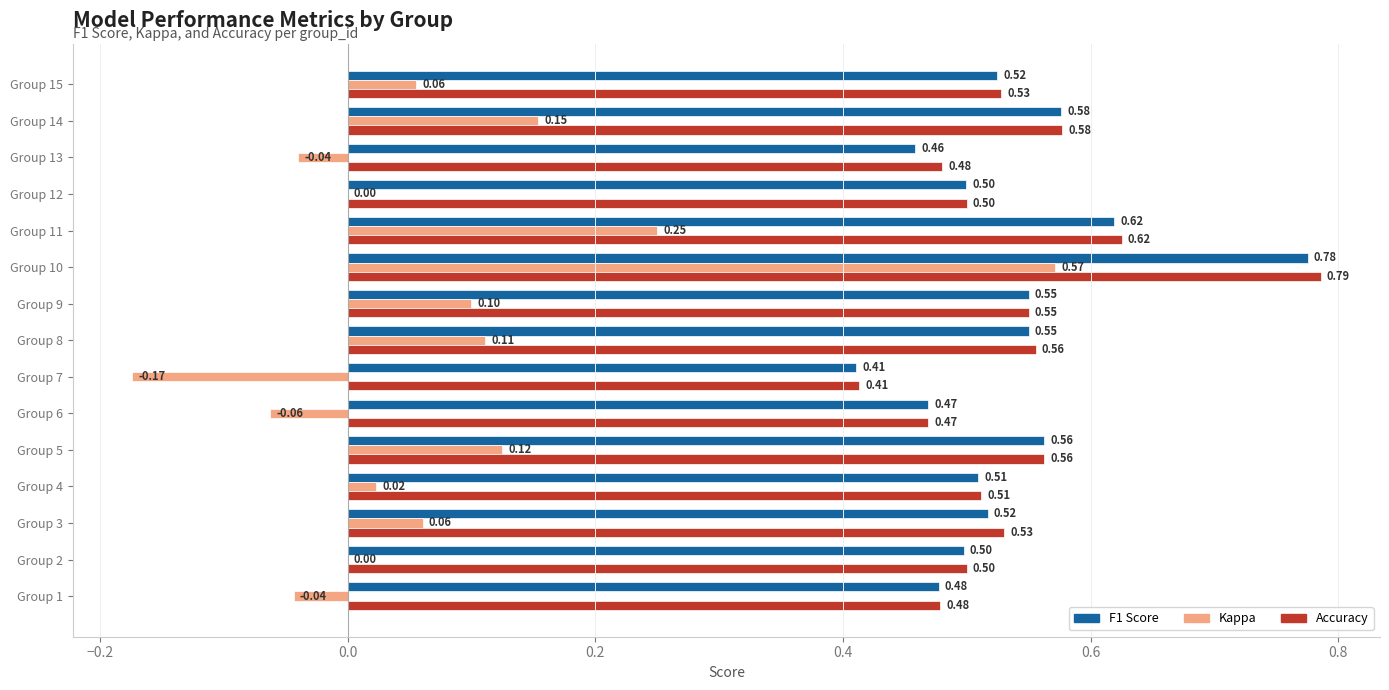

What is the total value across all series at Group 8?

1.2